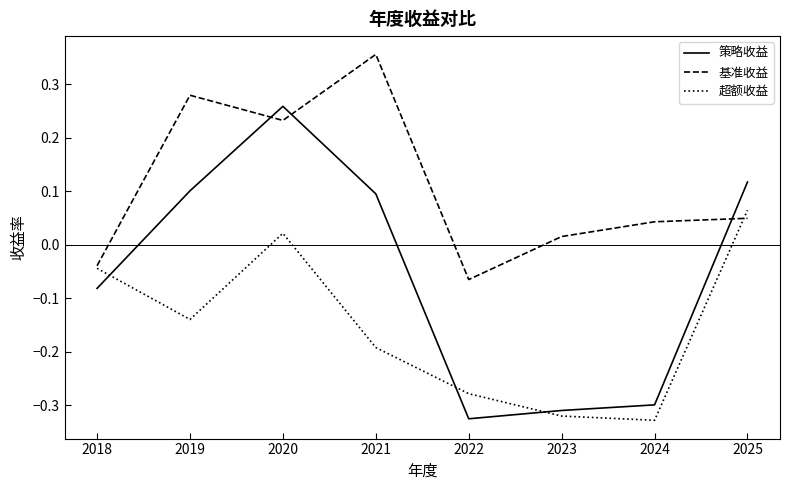

True or false: 基准收益 has a value of -0.0 at 2022.

False